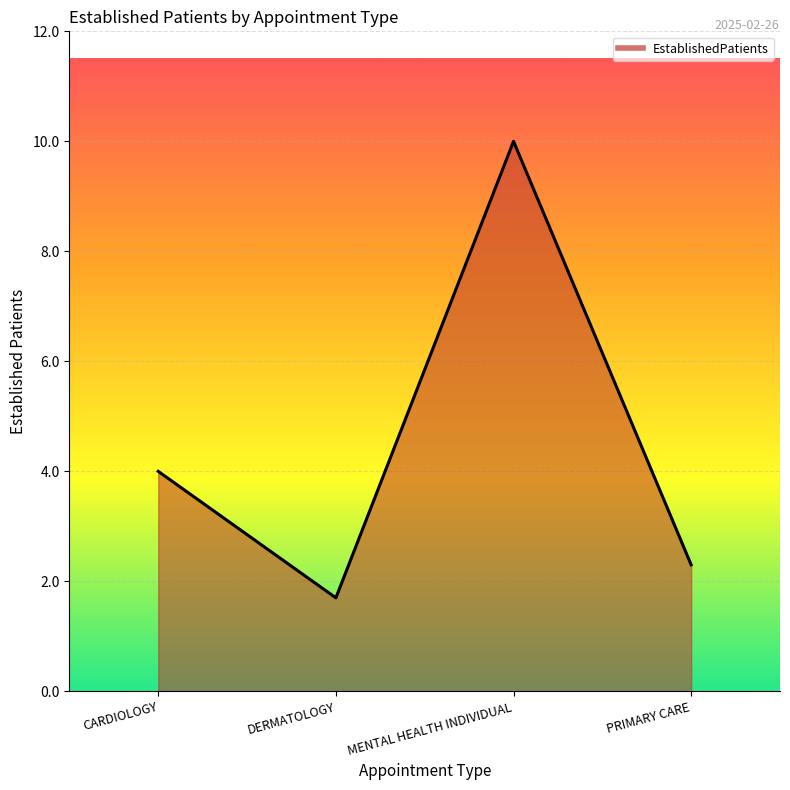

What is the difference between the values at DERMATOLOGY and PRIMARY CARE?

0.6